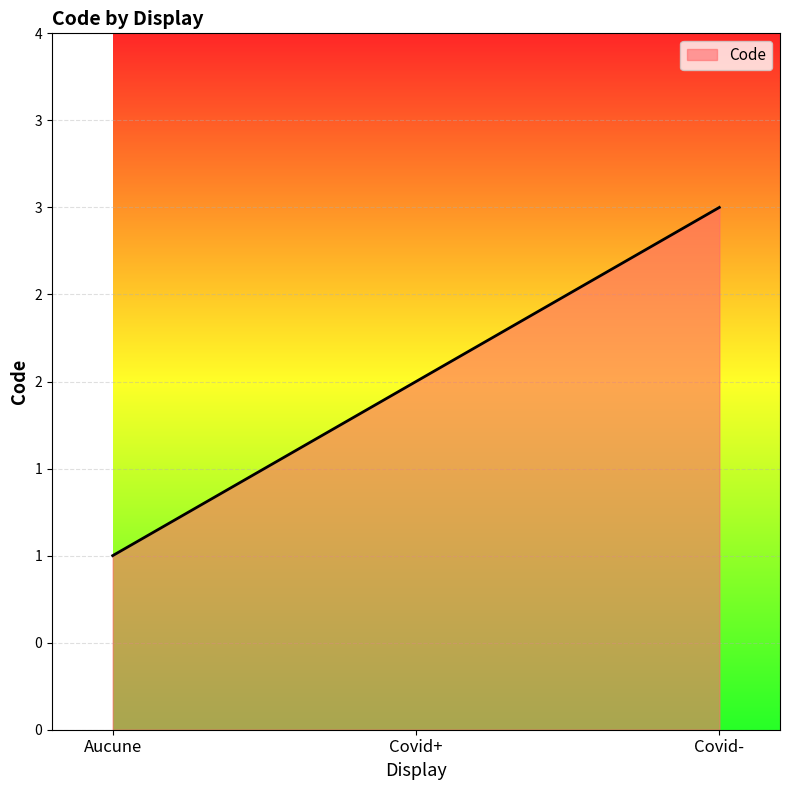

Reading right to left, list all the values displayed in this chart.

Covid-=3	Covid+=2	Aucune=1